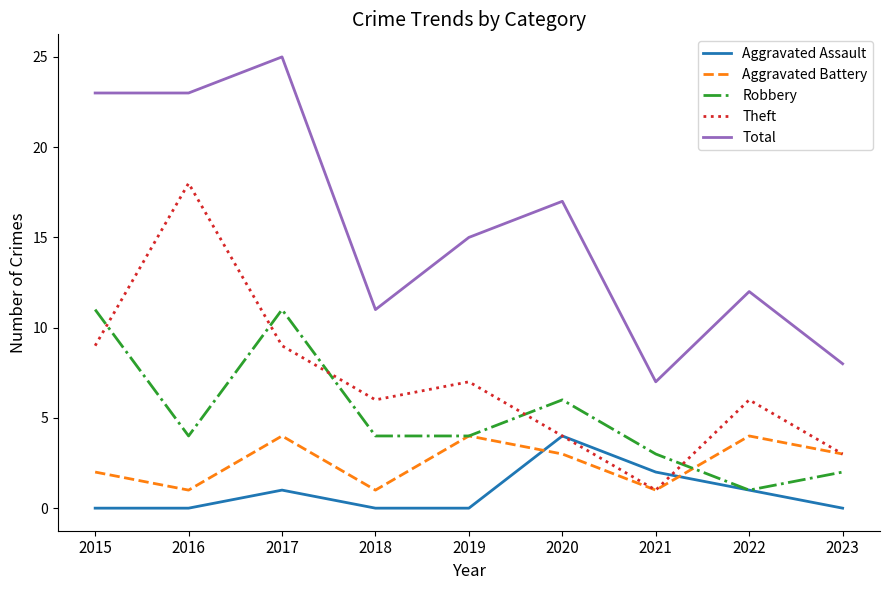

Rank the series at 2015 from lowest to highest value.

Aggravated Assault, Aggravated Battery, Theft, Robbery, Total